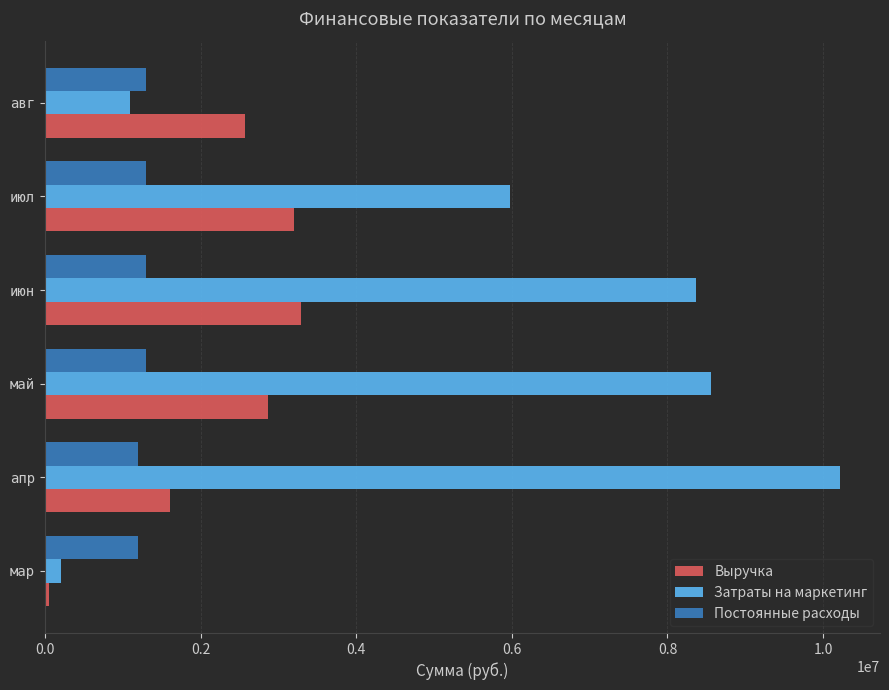

How many series are shown in this chart?

3